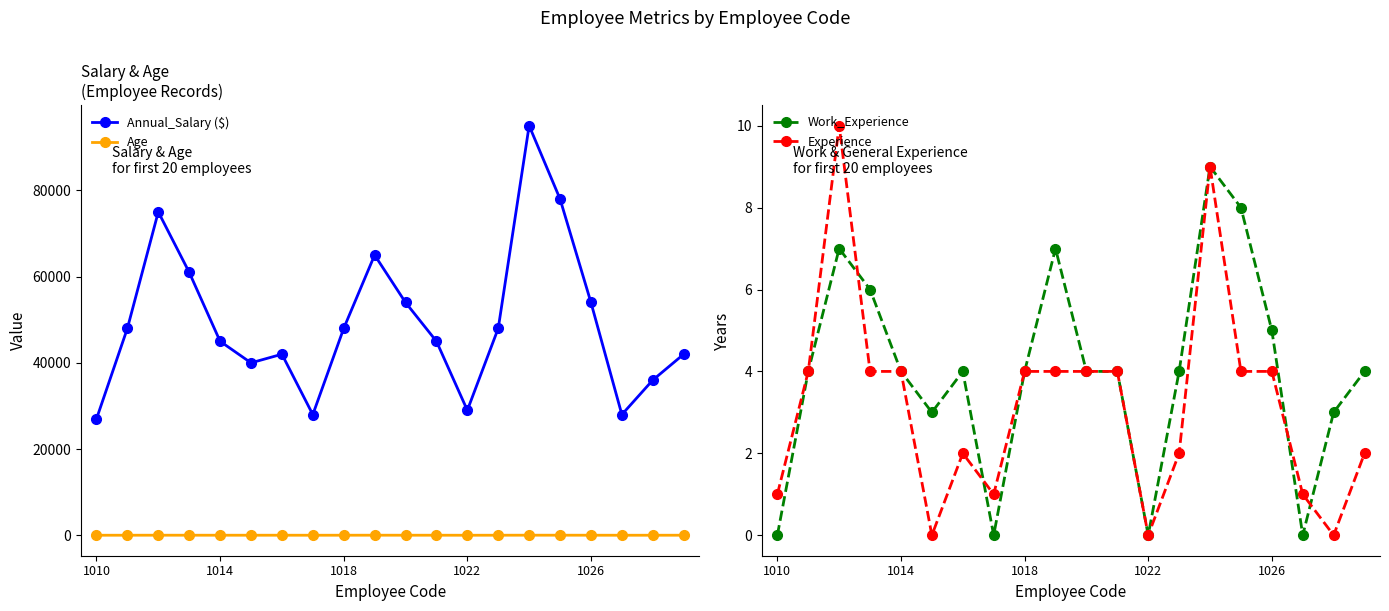

At which category is the sum across all series the highest?

14